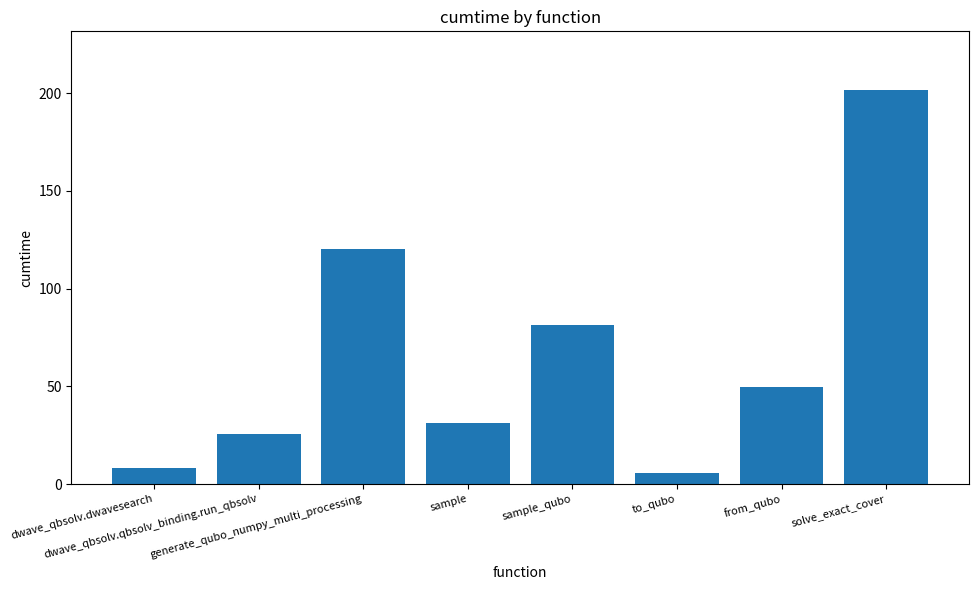

What is the minimum value shown in the chart?

5.6